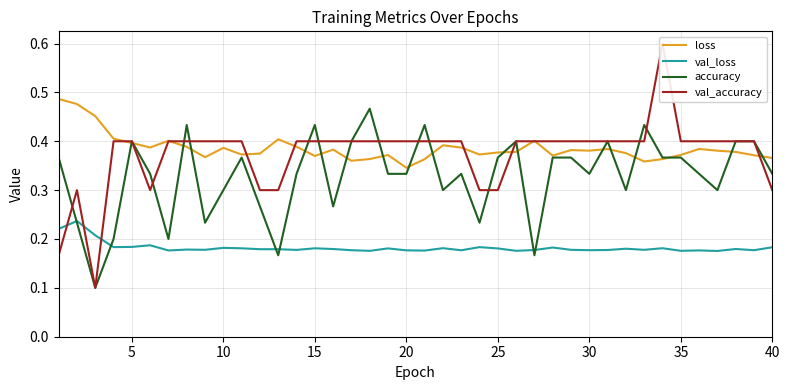

How many lines are shown in the chart?

4